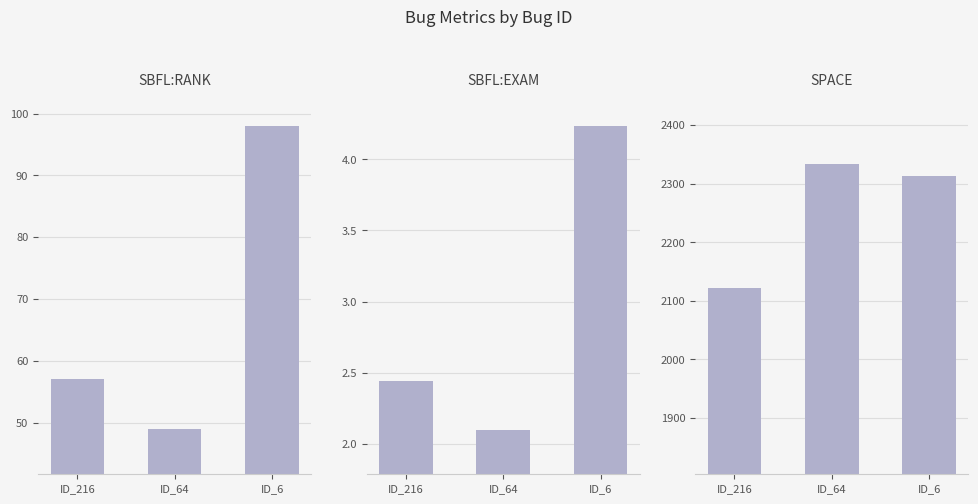

What is the value of the SPACE bar at the 1st from the left?

2122.0